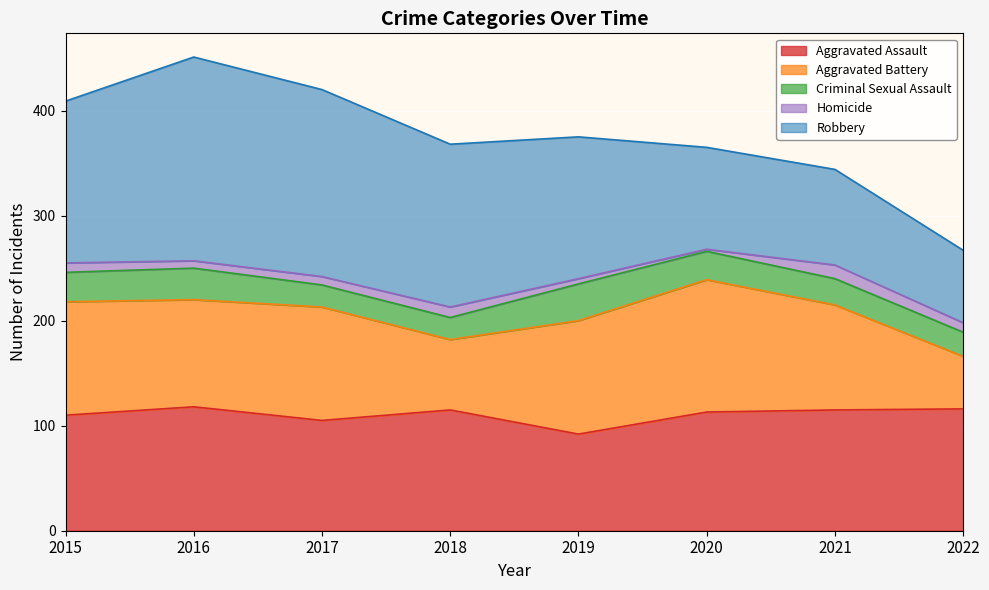

Which series has the largest range (max minus min)?

Robbery